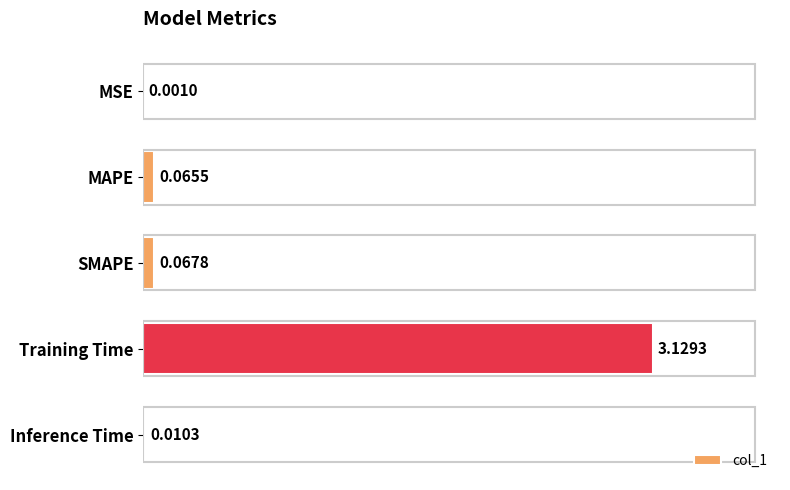

Which has a higher value, MSE or Inference Time?

Inference Time